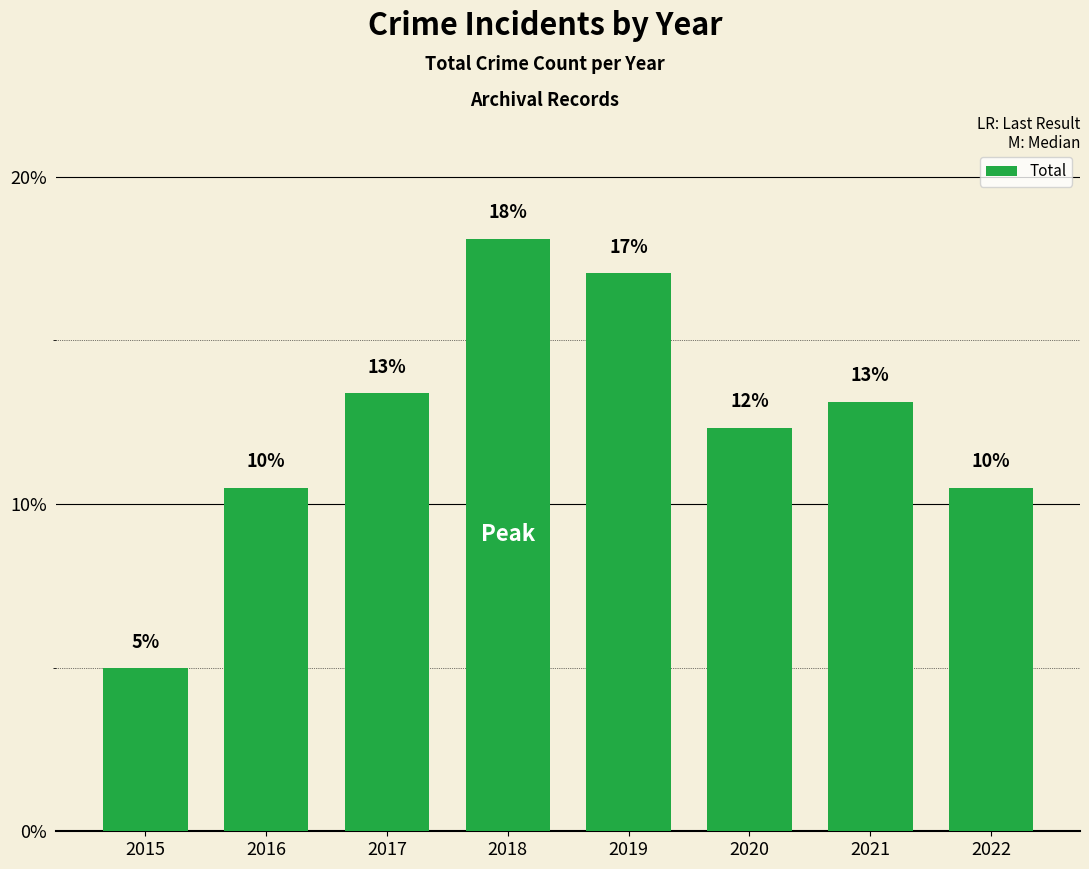

What is the ratio of the value at 2022 to the value at 2016?

1.0